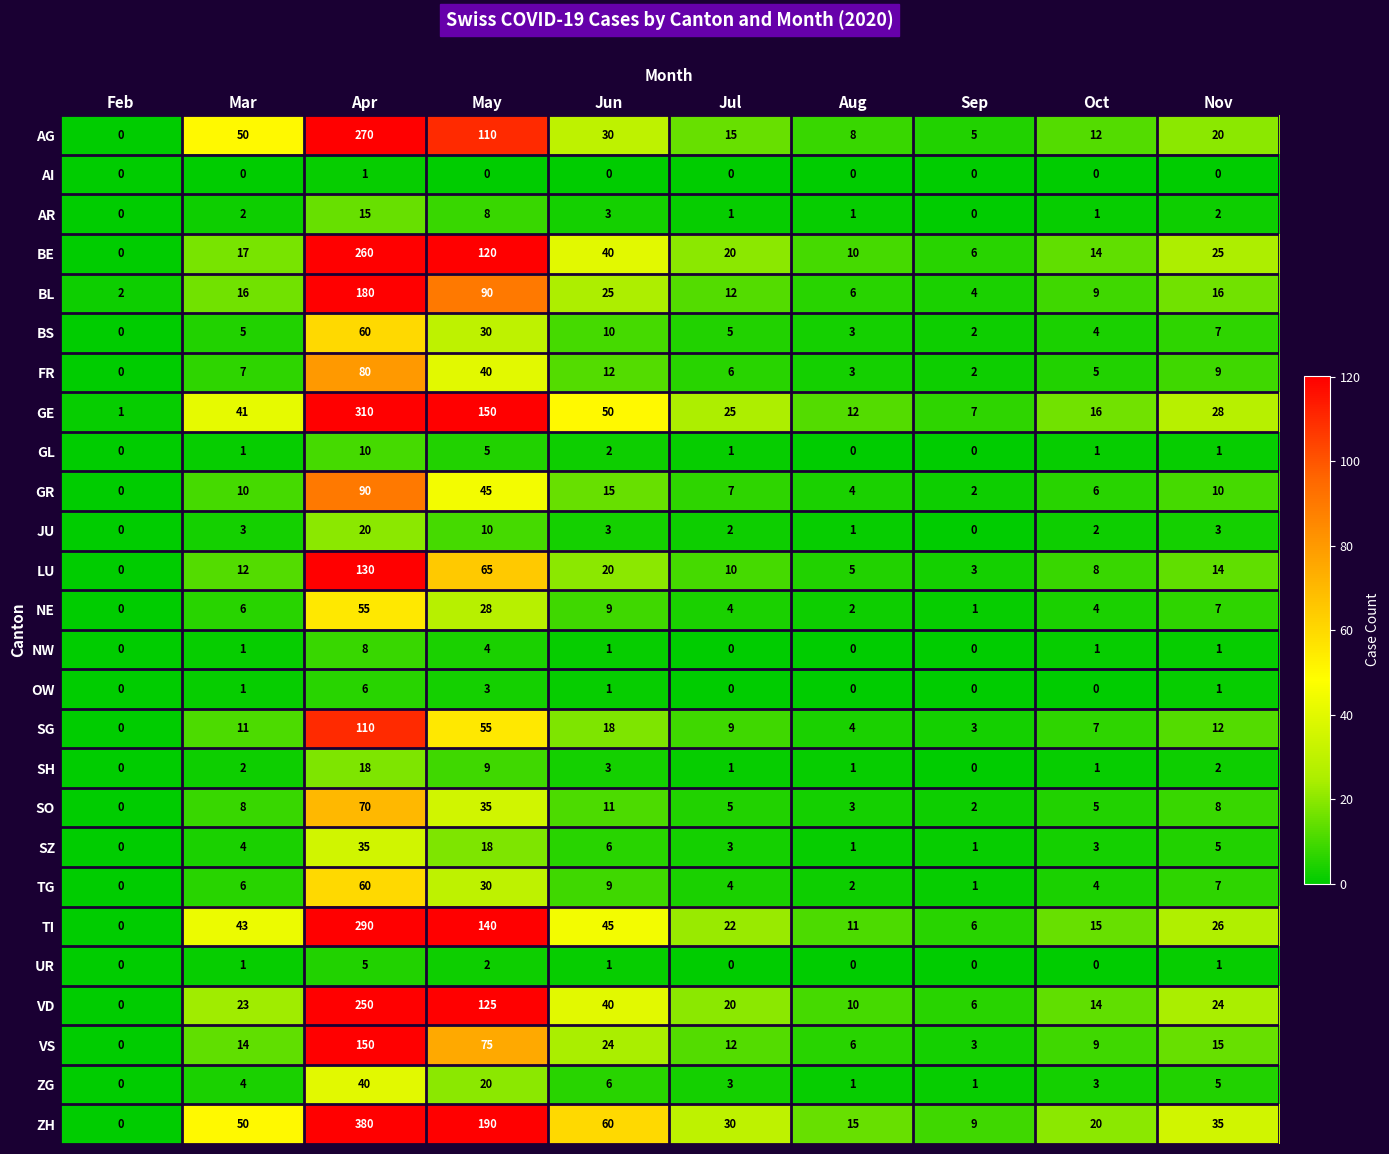

Count the number of categories in the chart.

10